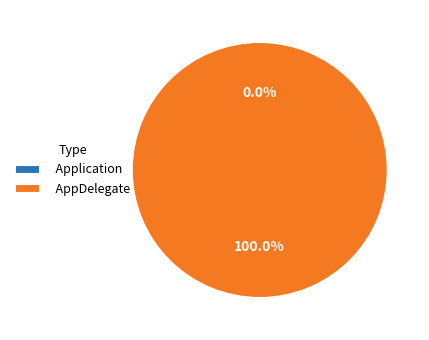

To the nearest percent, what is the difference between the largest and smallest slice percentages?

100%